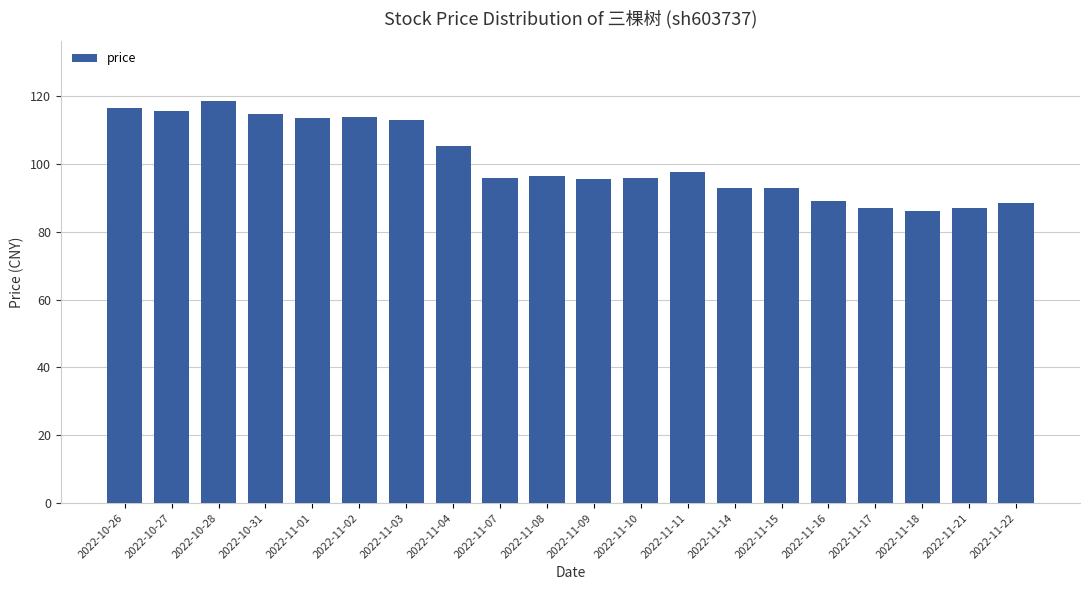

Which has a higher value, 2022-11-21 or 2022-10-27?

2022-10-27